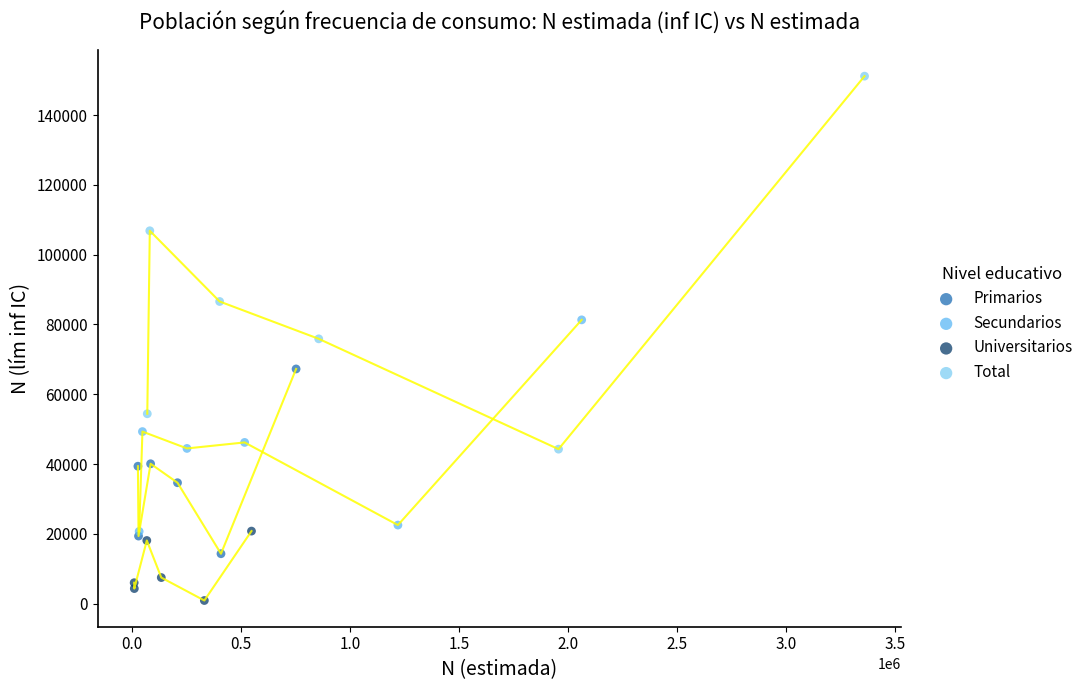

Which series has the largest Y range (max minus min)?

Total